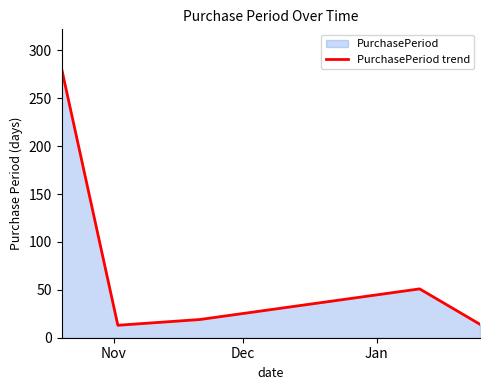

Does the chart have visible grid lines?

No